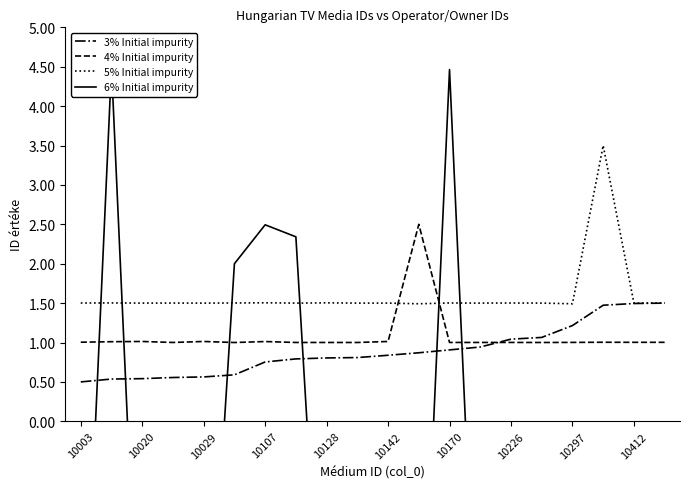

True or false: 4% Initial impurity has more than 1 interior local peaks.

True